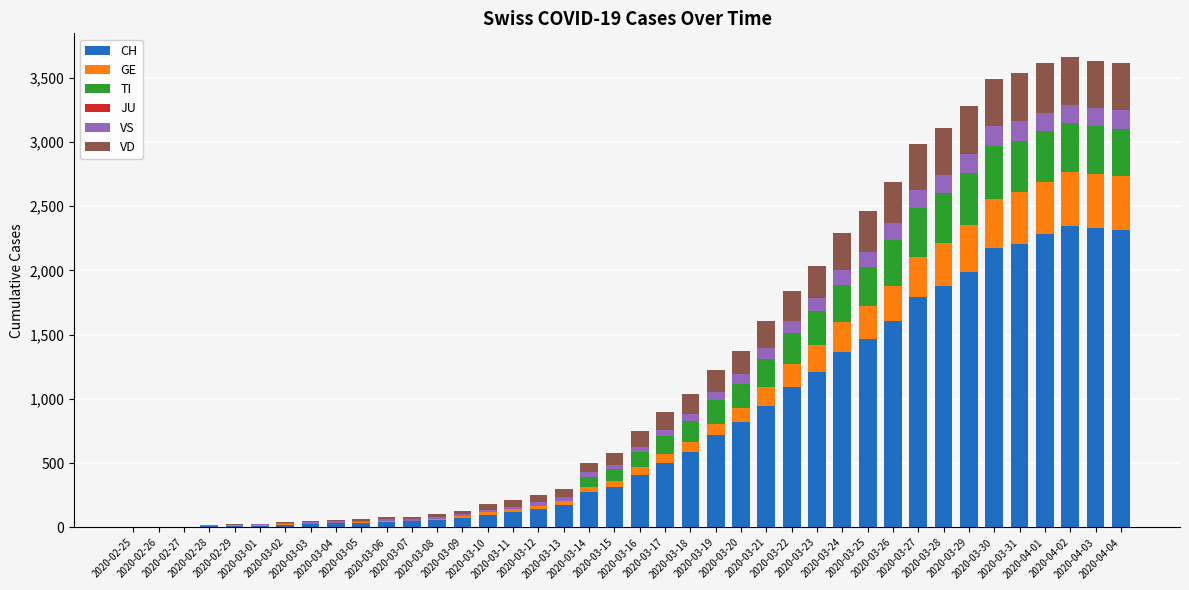

What is the maximum value for CH?

2346